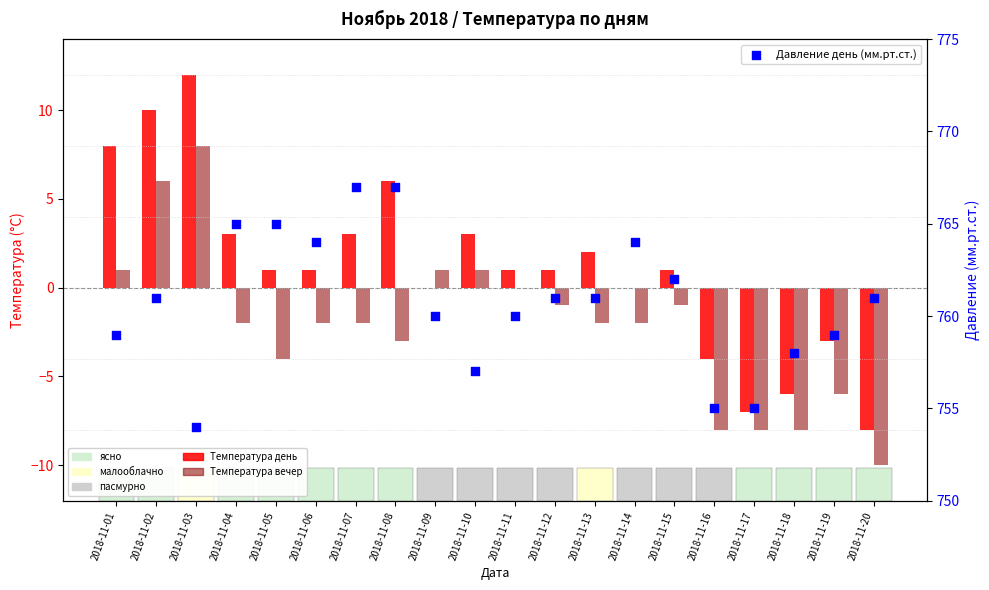

At how many categories does at least one series exceed 220?

20